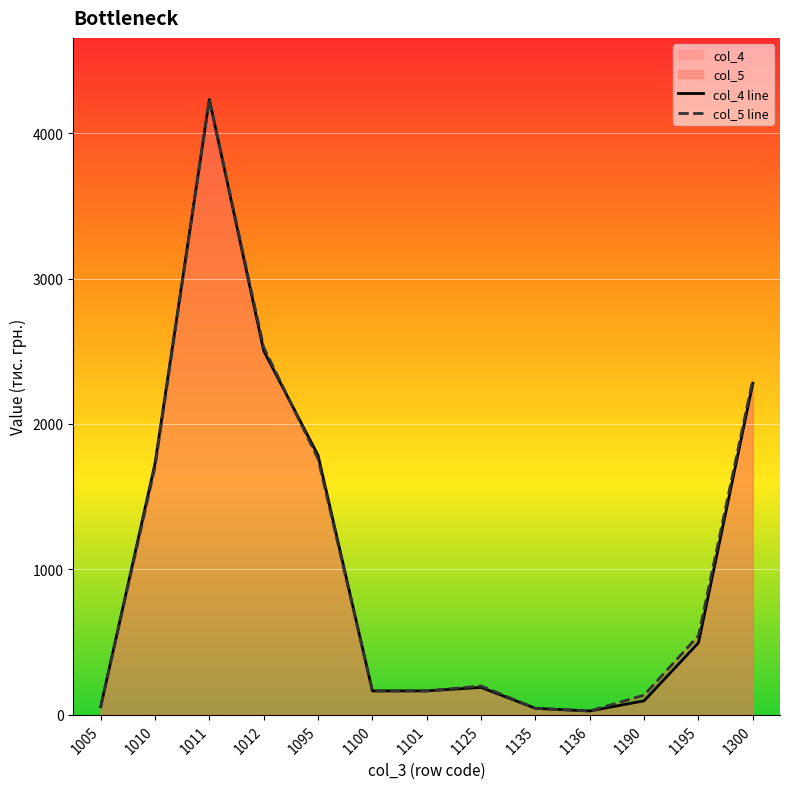

How many data points in col_5 line are less than 199?

6